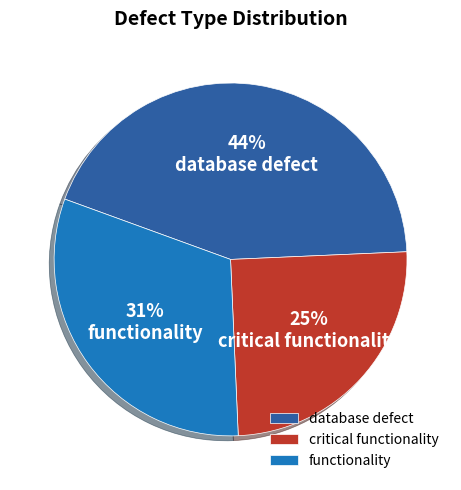

Which category has the smallest portion of the pie?

critical functionality